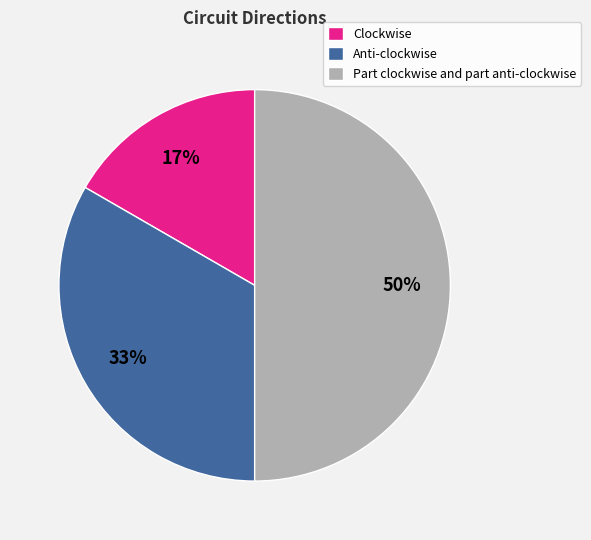

Which category has the biggest portion of the pie?

Part clockwise and part anti-clockwise